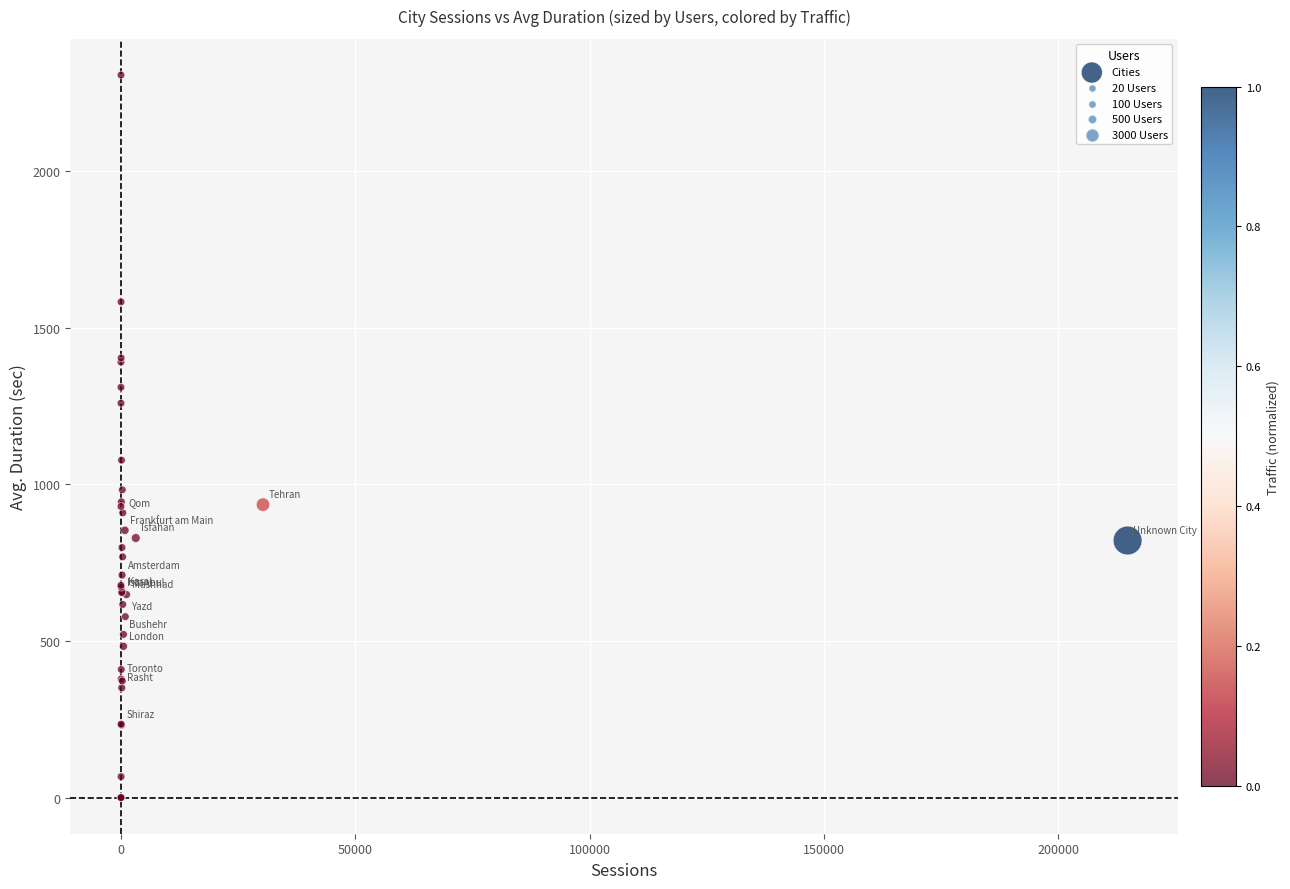

What Y value in the scatter plot is closest to 1153?

1077.3